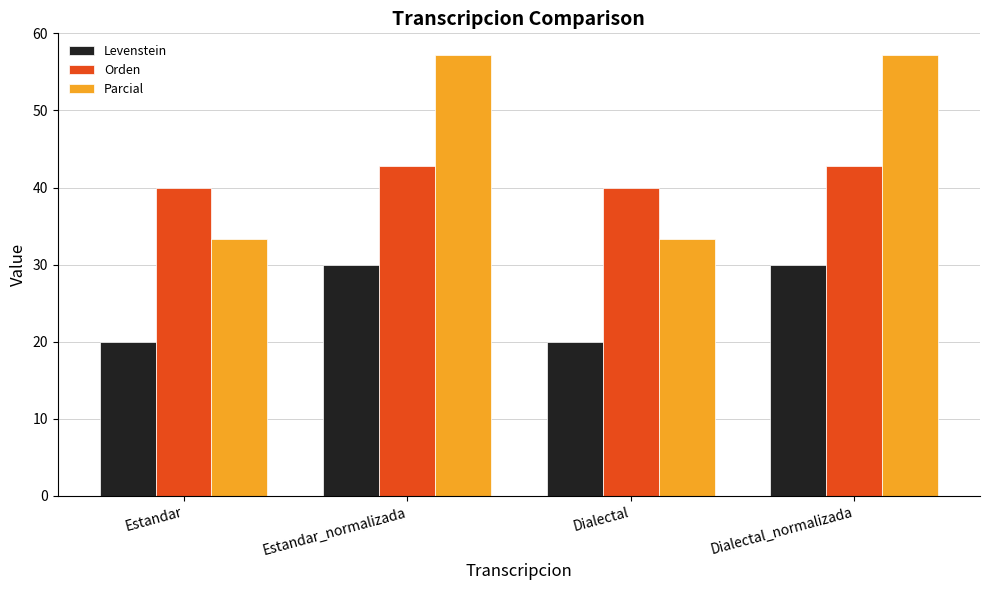

At how many categories does at least one series exceed 31?

4